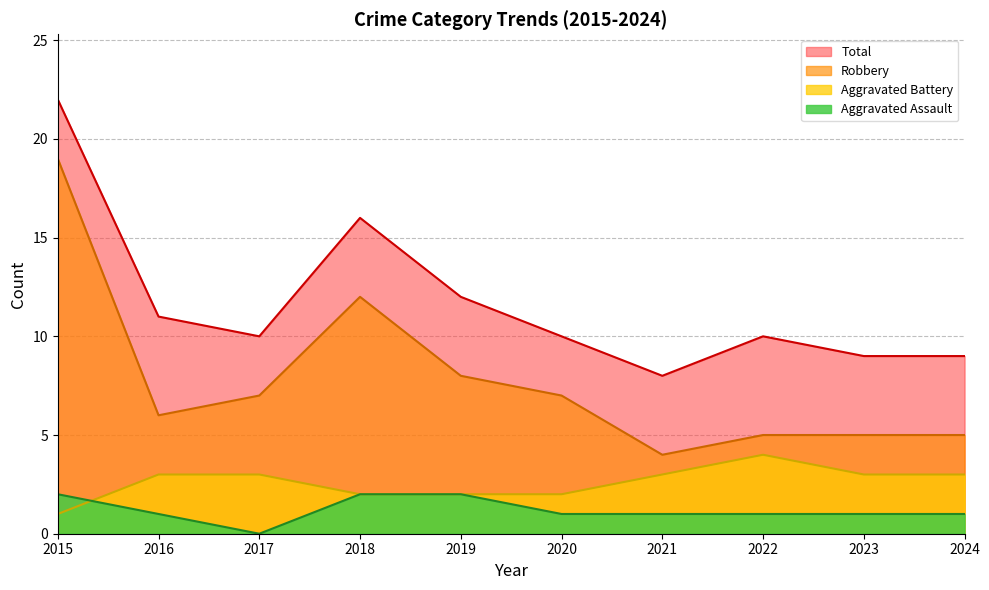

Which series changed the most between 2016 and 2019?

Robbery